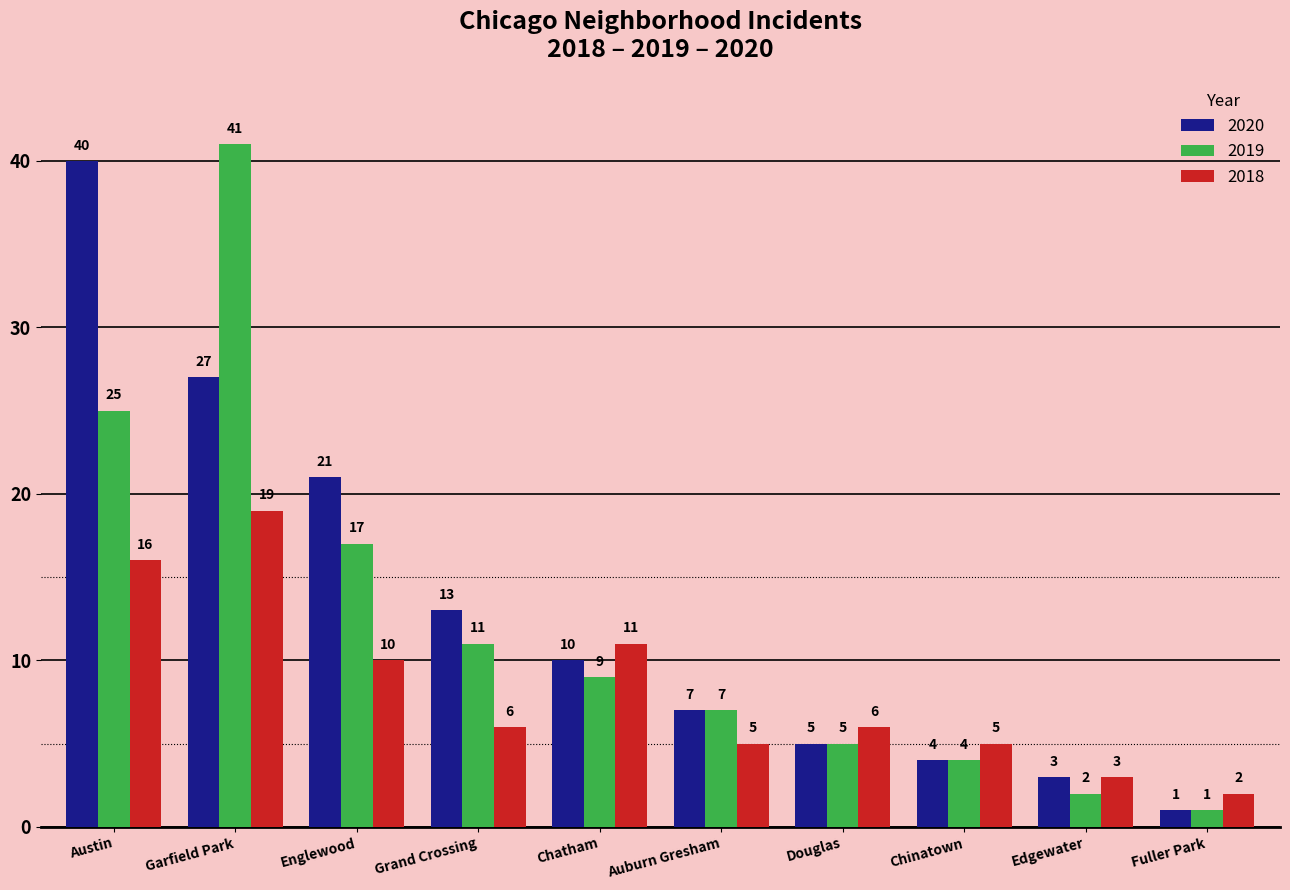

Count the number of data series in this chart.

3